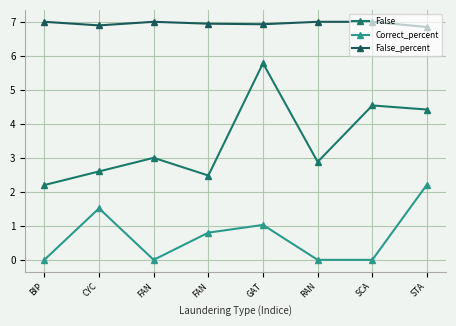

At which label is Correct_percent closest to 1?

GAT